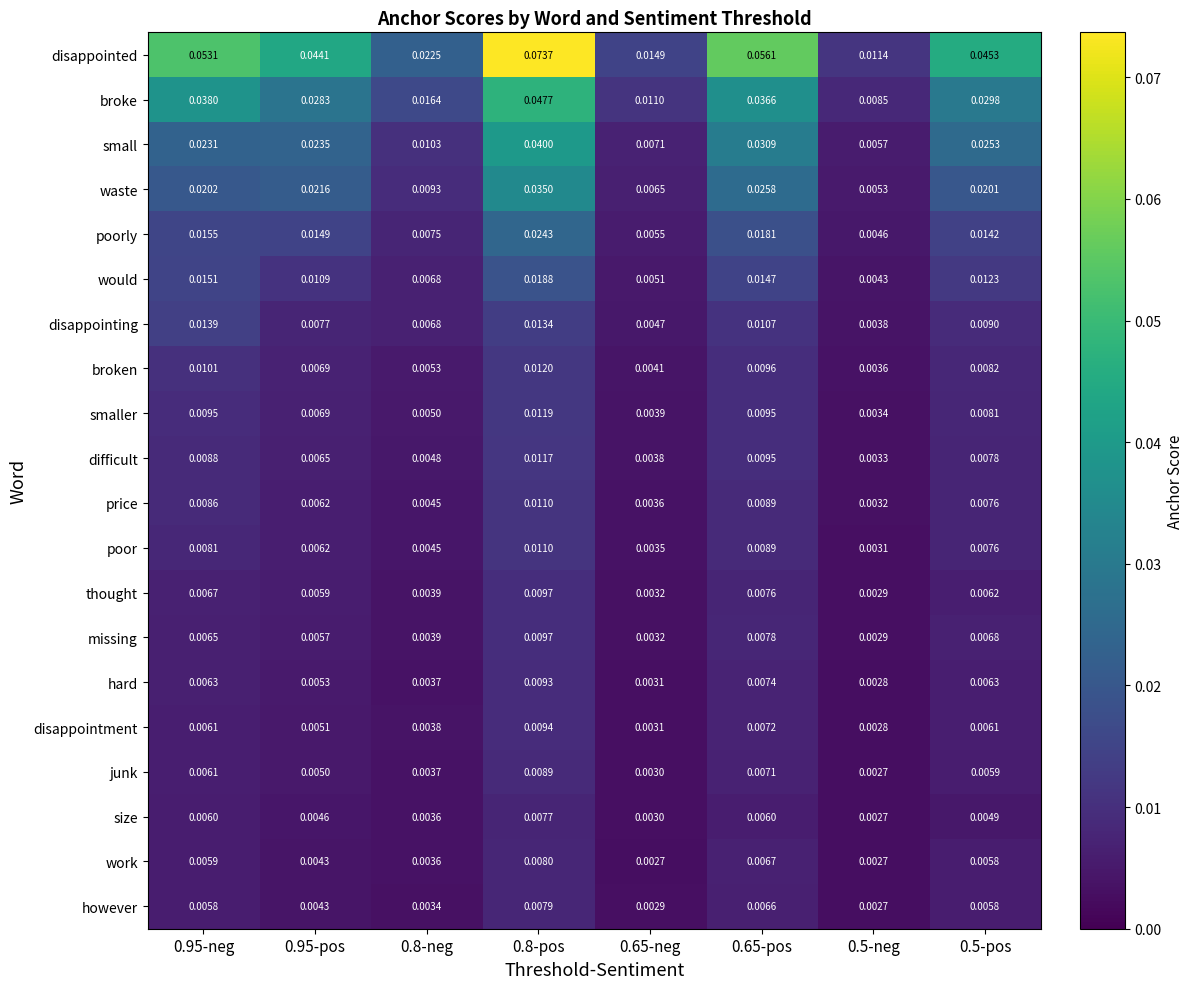

Between 0.8-pos and 0.5-neg, which series saw the biggest shift?

disappointed